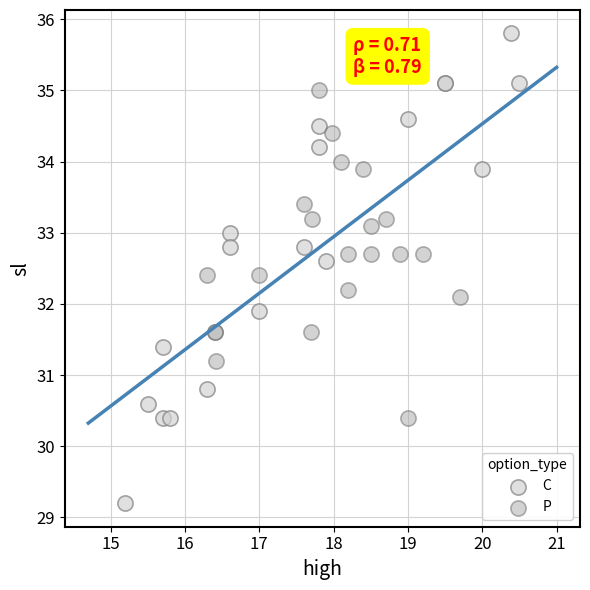

Which series contains the lowest Y value?

C